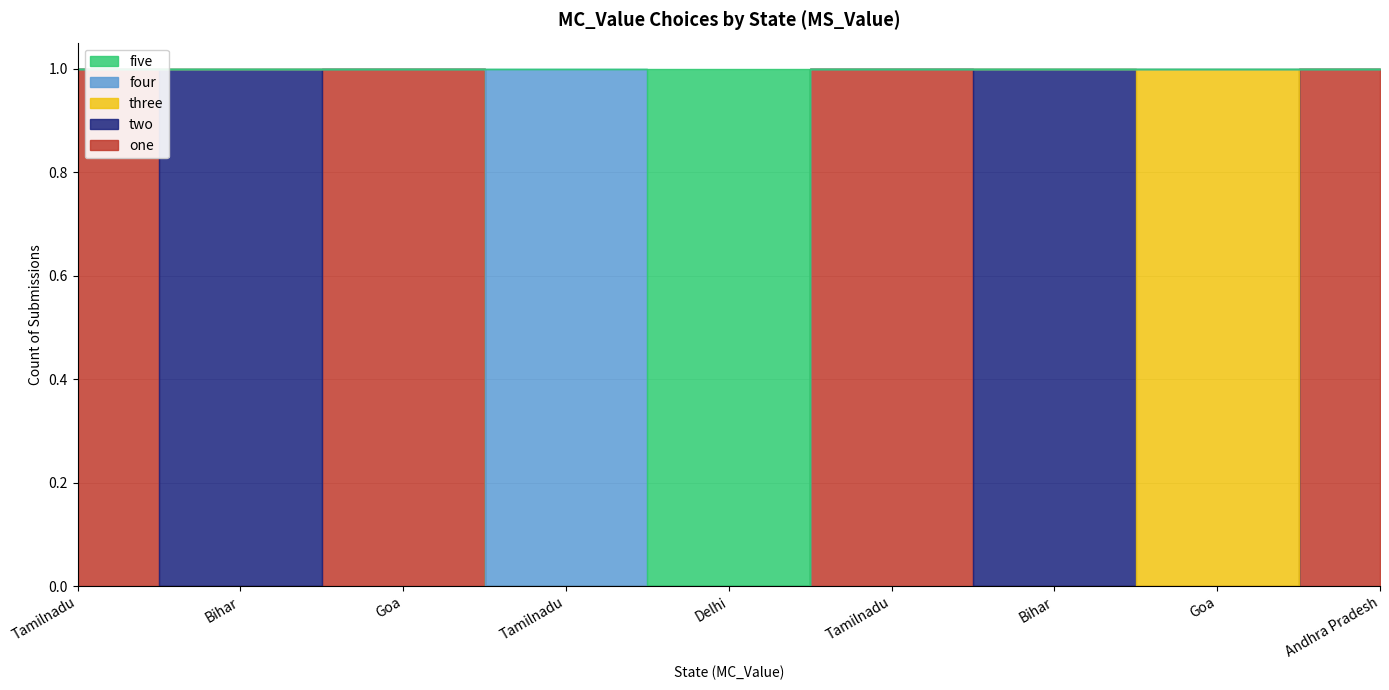

Where is two nearest to the value 0?

Tamilnadu